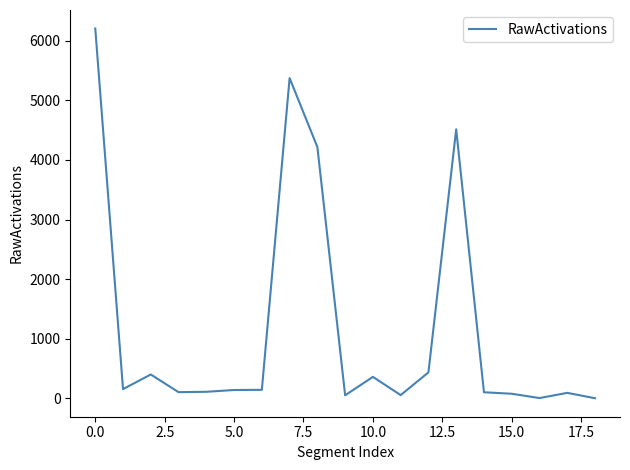

How many distinct data groups are displayed?

1